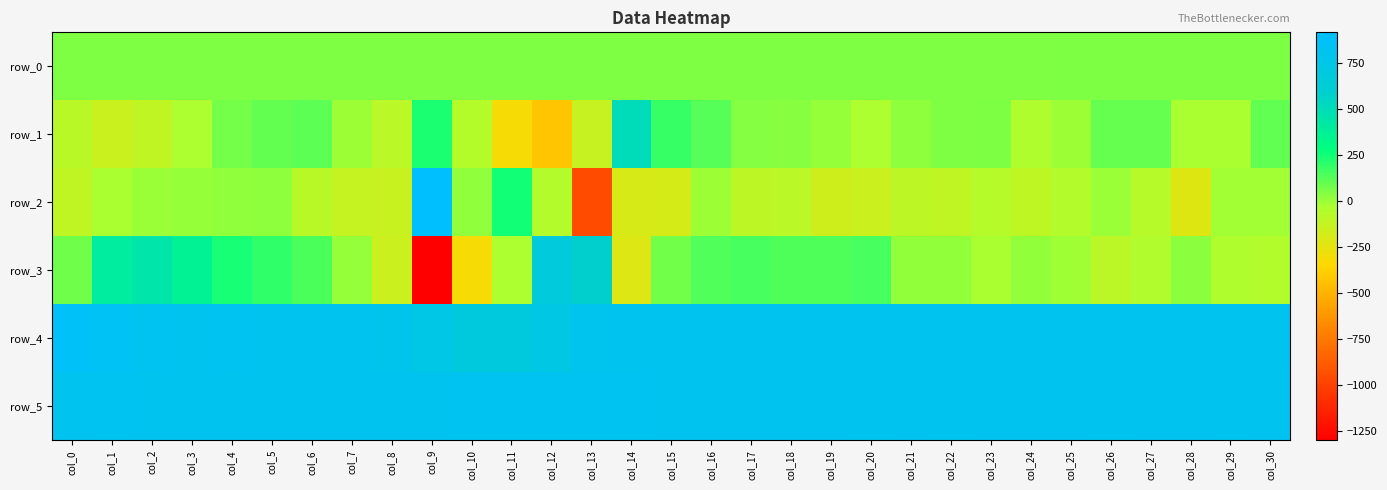

How many data points in row_5 are above 815?

10